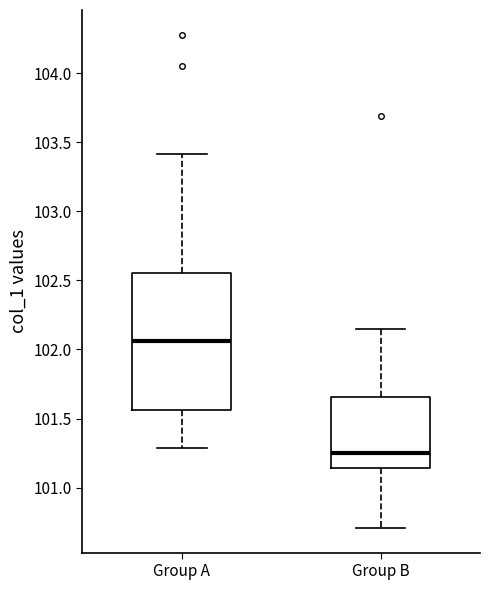

Where does the lower whisker of the box for Group A end on the y-axis? The values are not printed on the chart, so give them approximately, as read against the axis.

101.30